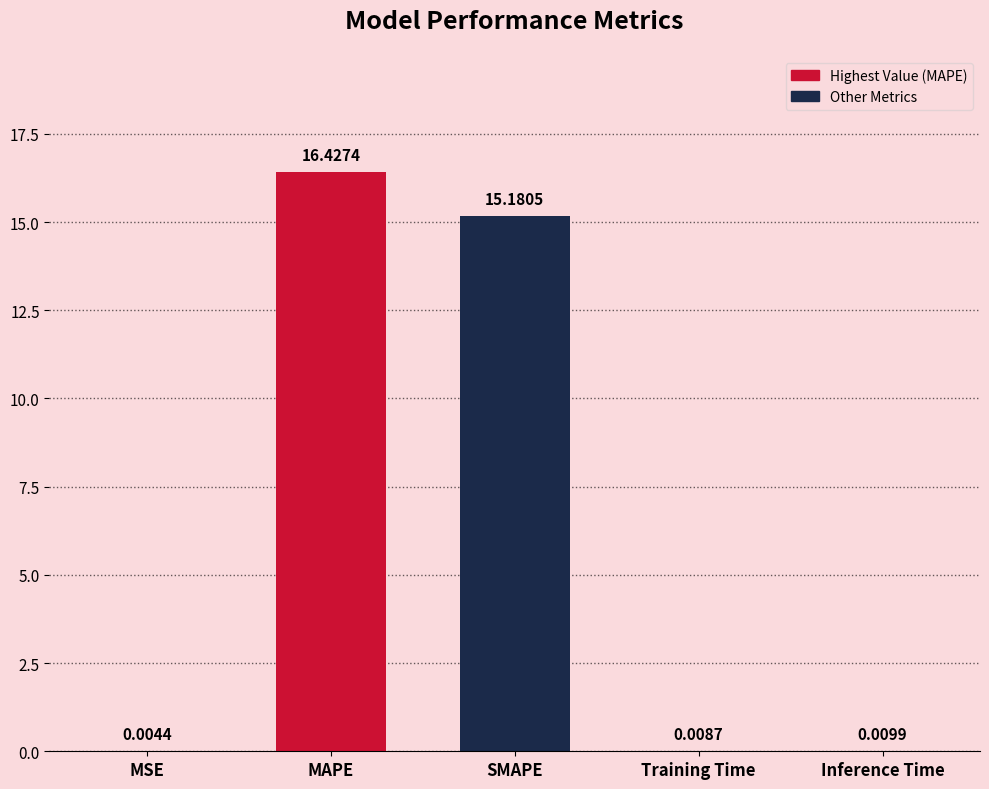

Which category has the highest value across all series?

MAPE